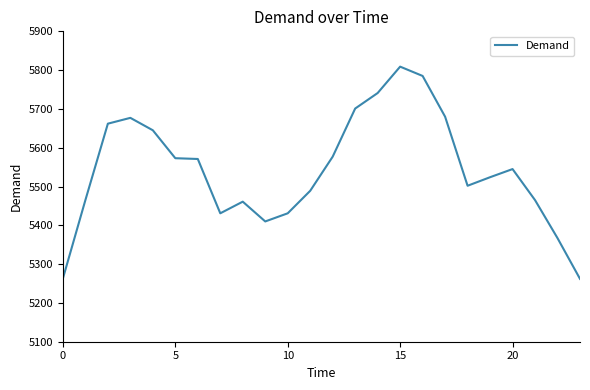

What is the greatest value displayed?

5809